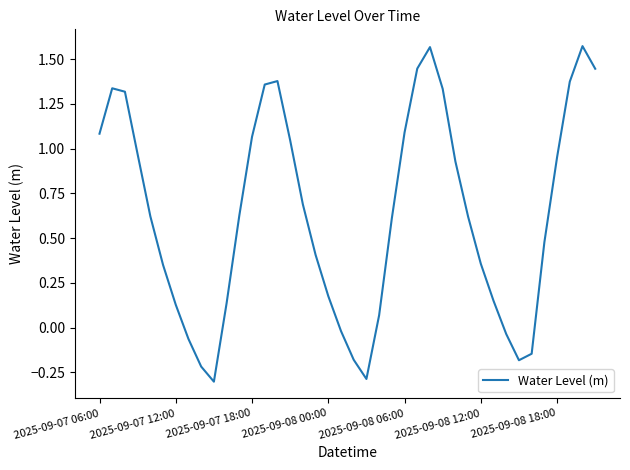

What is the minimum value shown in the chart?

-0.3